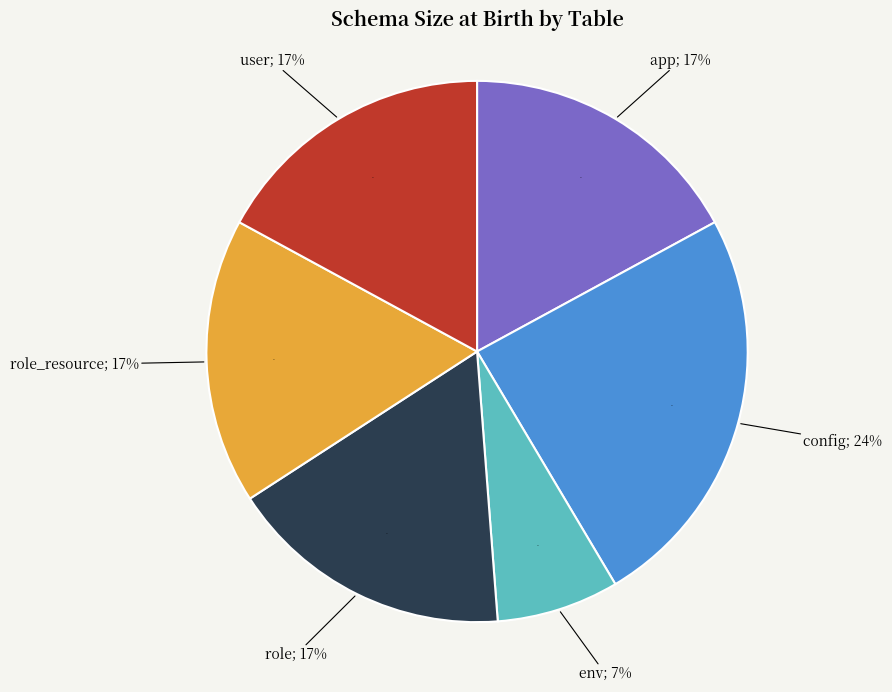

Which category has the biggest portion of the pie?

config